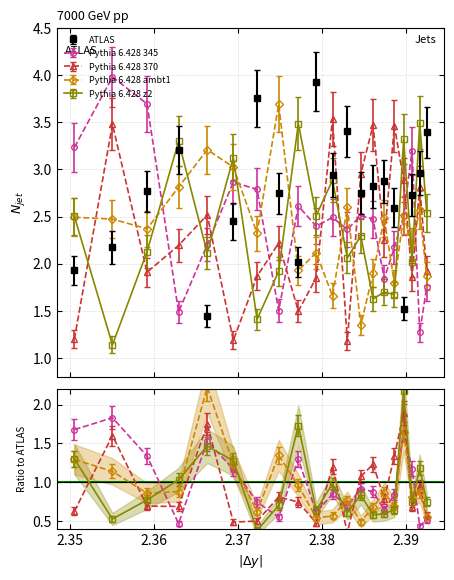

Which series has the largest range (max minus min)?

Pythia 6.428 345